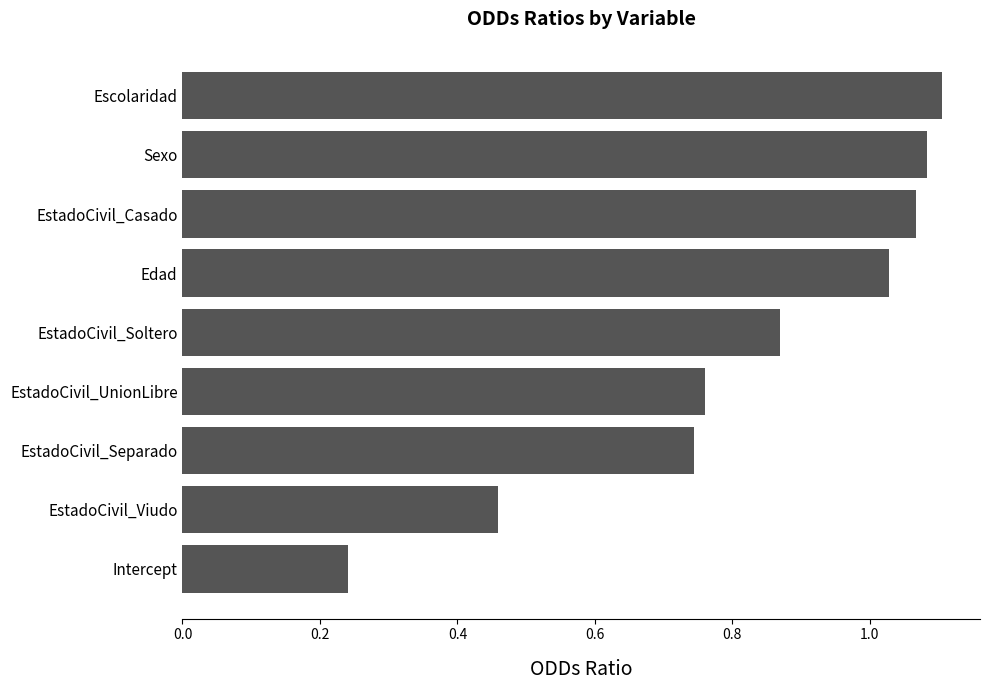

List the labels in order of value, smallest first.

Intercept, EstadoCivil_Viudo, EstadoCivil_Separado, EstadoCivil_UnionLibre, EstadoCivil_Soltero, Edad, EstadoCivil_Casado, Sexo, Escolaridad